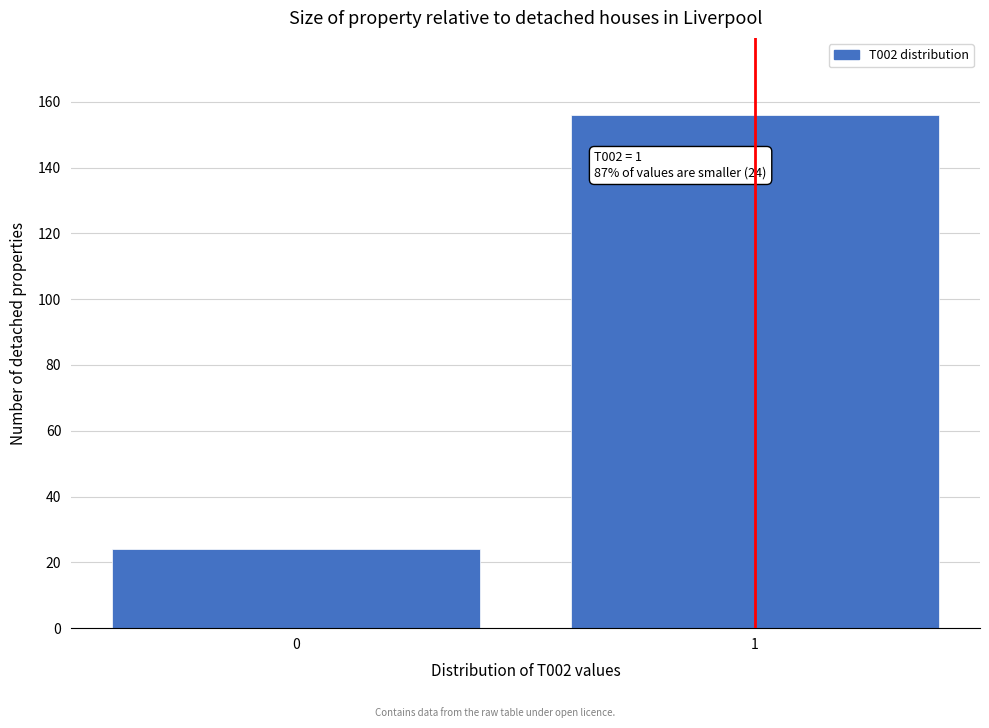

Reading left to right, transcribe all the data shown in this chart.

24	156